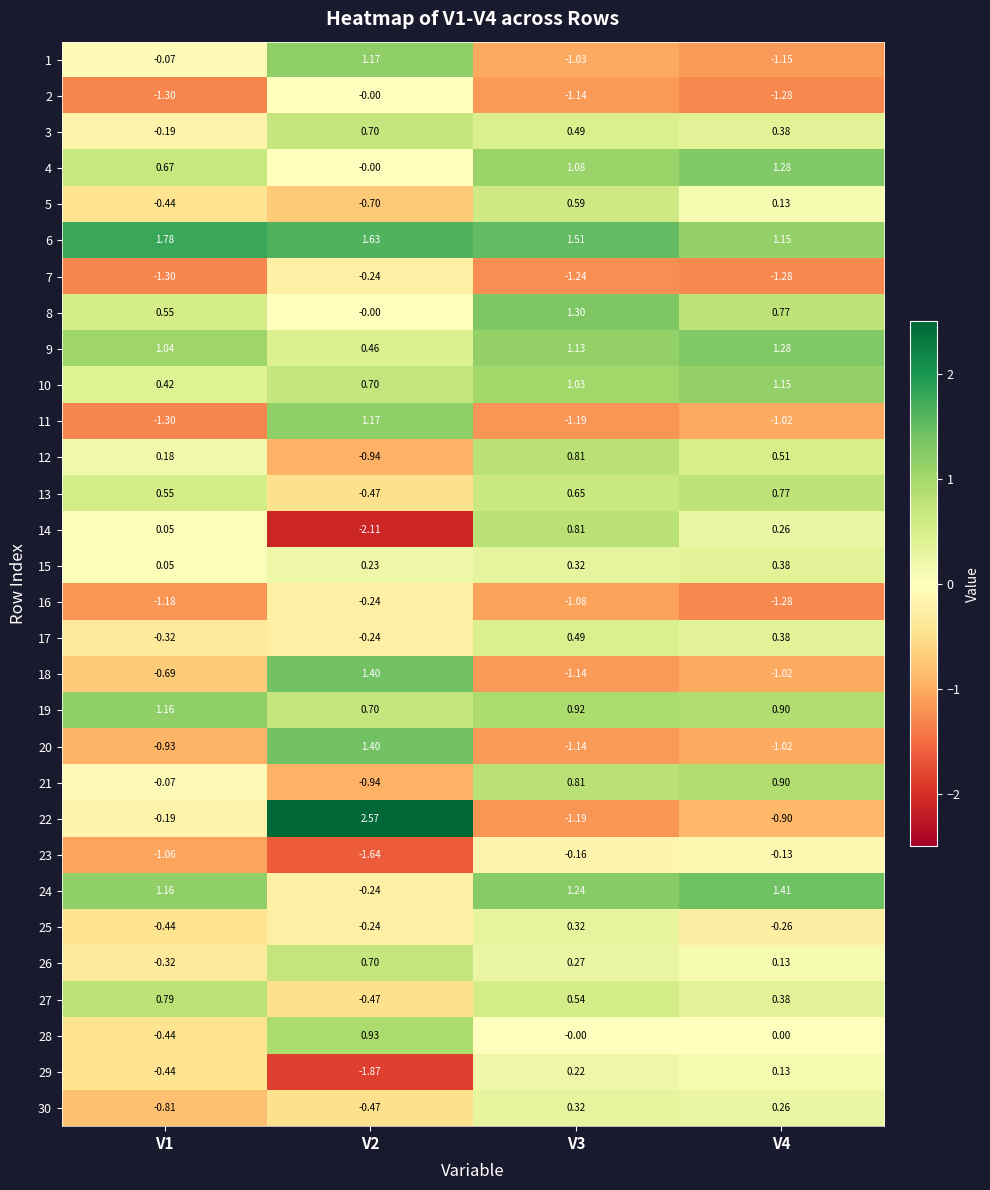

What is the minimum value shown in the chart?

-2.1